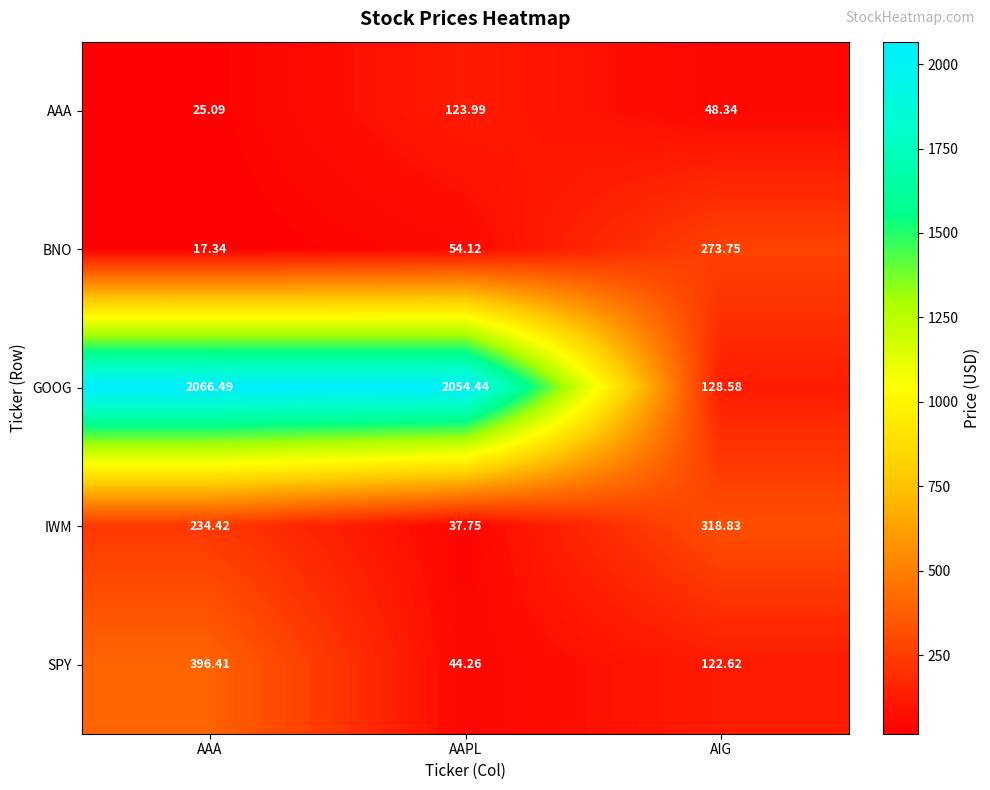

Which series changed the most between AAA and AIG?

GOOG